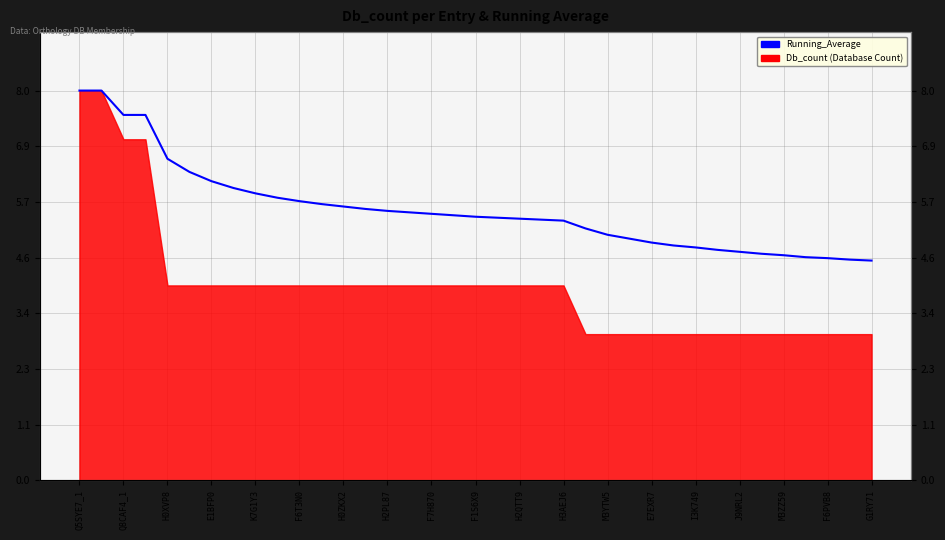

Reading left to right, list all the values displayed in this chart.

8.0	8.0	7.5	7.5	6.6	6.3	6.1	6.0	5.9	5.8	5.7	5.7	5.6	5.6	5.5	5.5	5.5	5.4	5.4	5.4	5.4	5.3	5.3	5.2	5.0	5.0	4.9	4.8	4.8	4.7	4.7	4.7	4.6	4.6	4.6	4.5	4.5